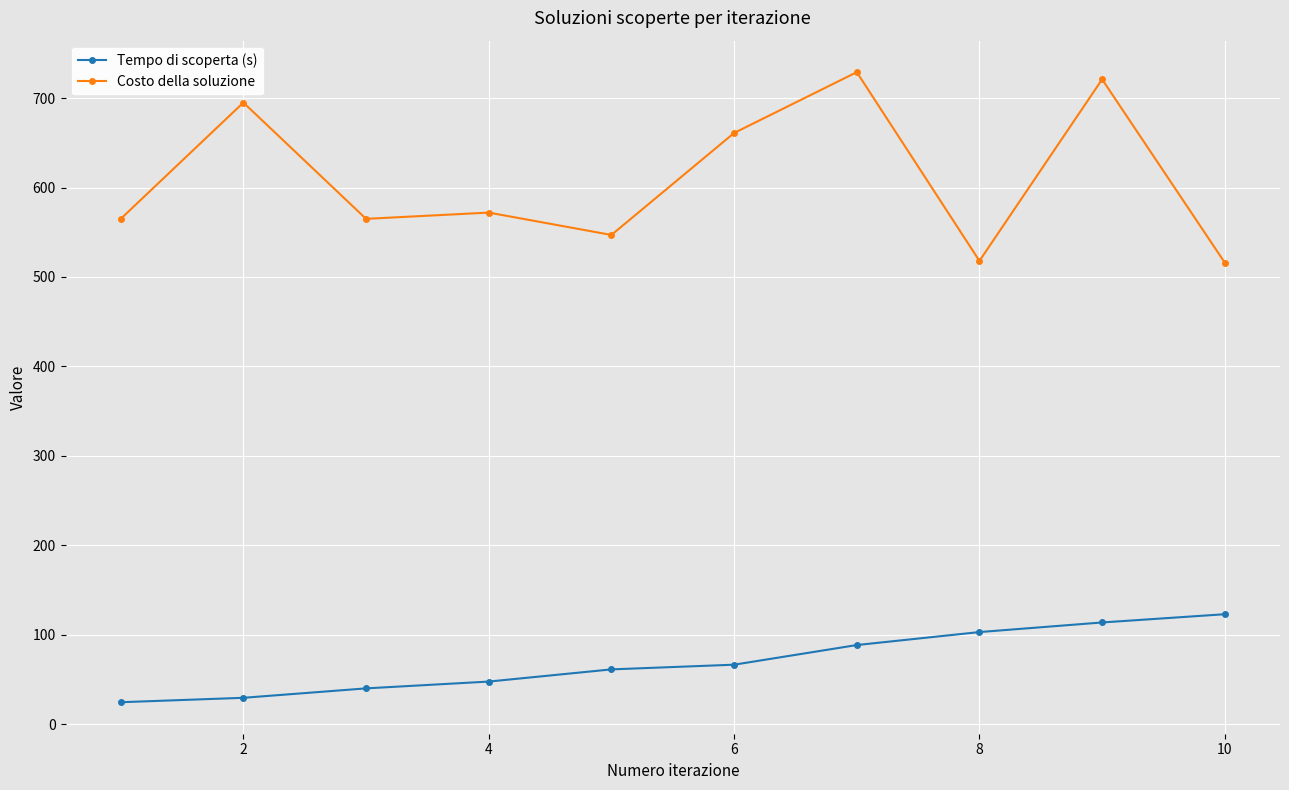

What is the average value of the Tempo di scoperta (s) series?

69.8